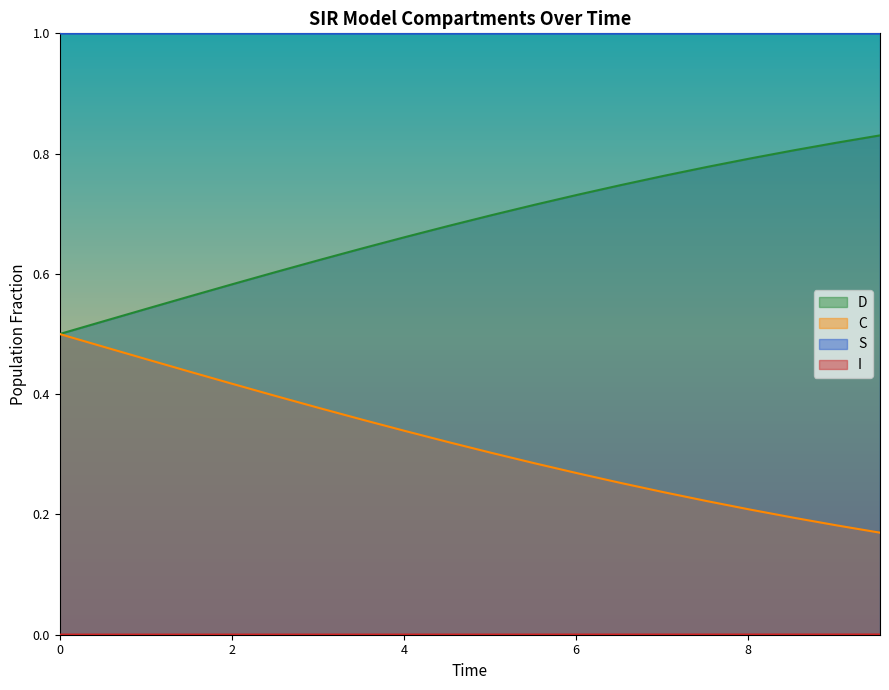

What is the label of the 5th point from the left?

2.0066889632107023